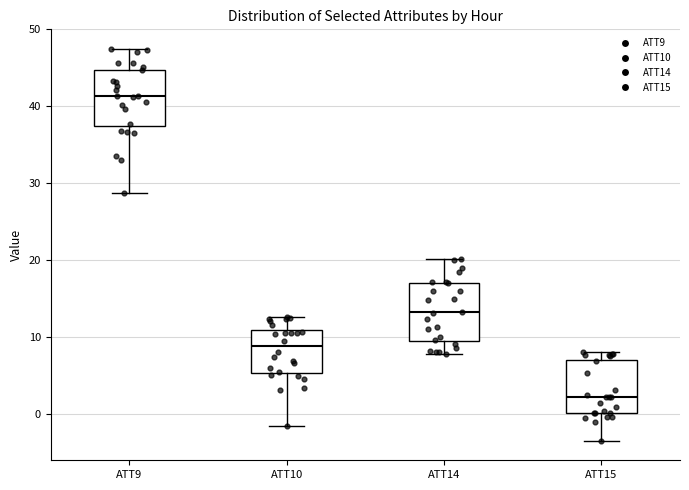

Which box's median line is the lowest?

ATT15